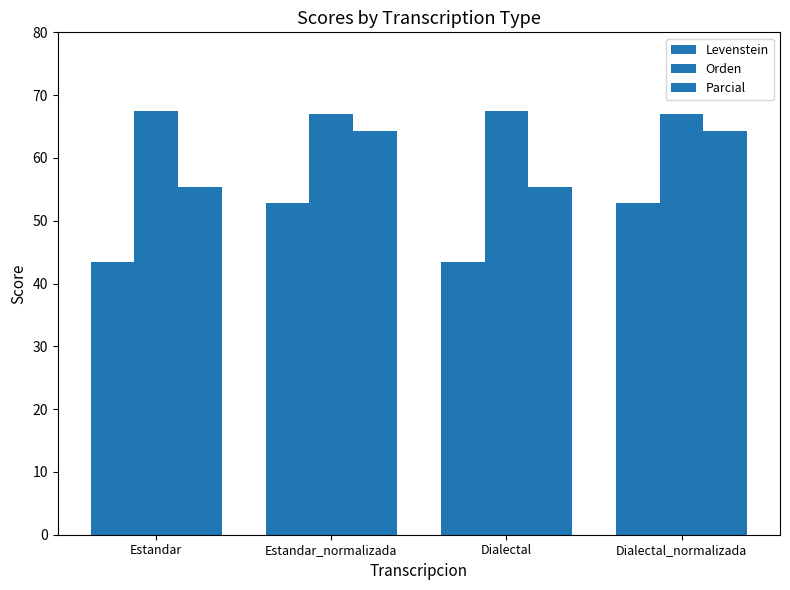

How many distinct data groups are displayed?

3